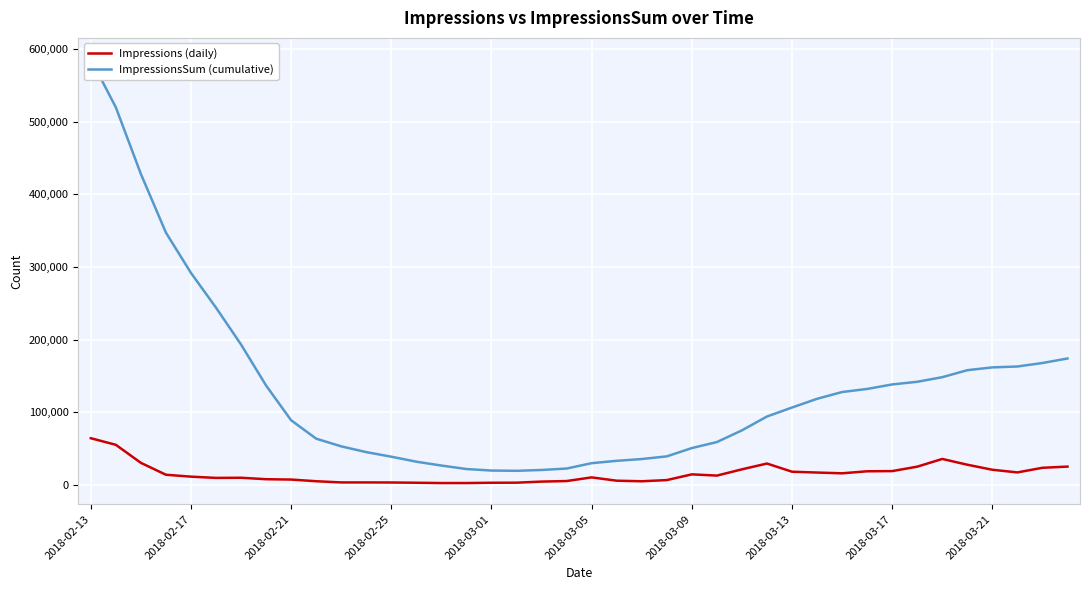

True or false: Impressions (daily) and ImpressionsSum (cumulative) cross at least once.

False